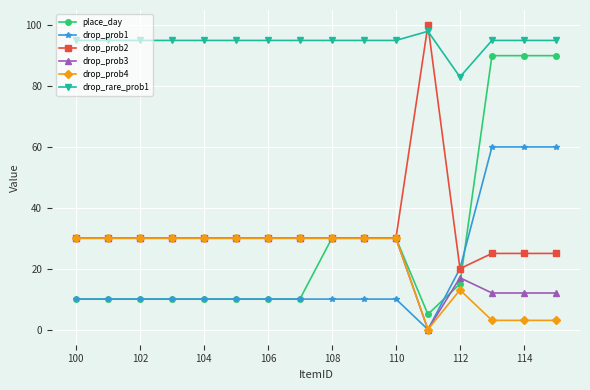

True or false: drop_rare_prob1 and place_day intersect in this chart.

False